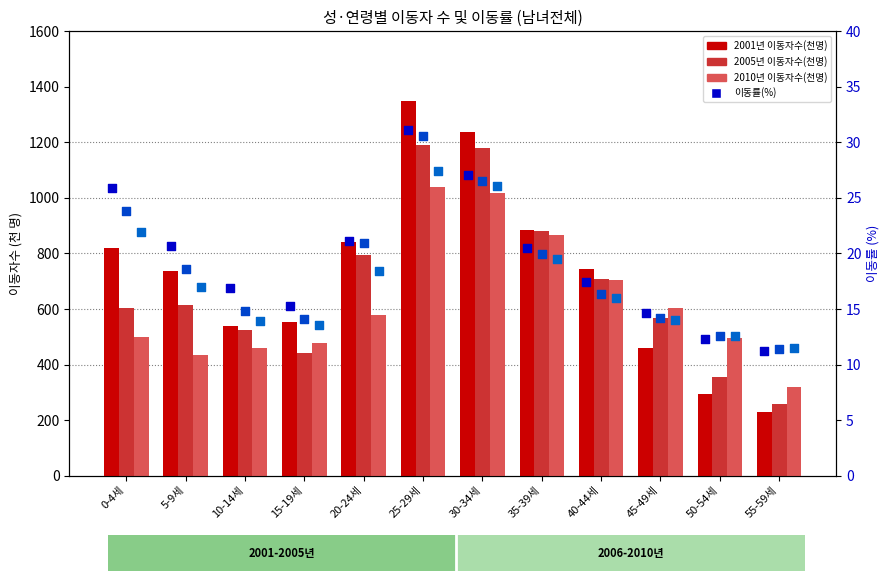

At which category is the sum across all series the highest?

25-29세